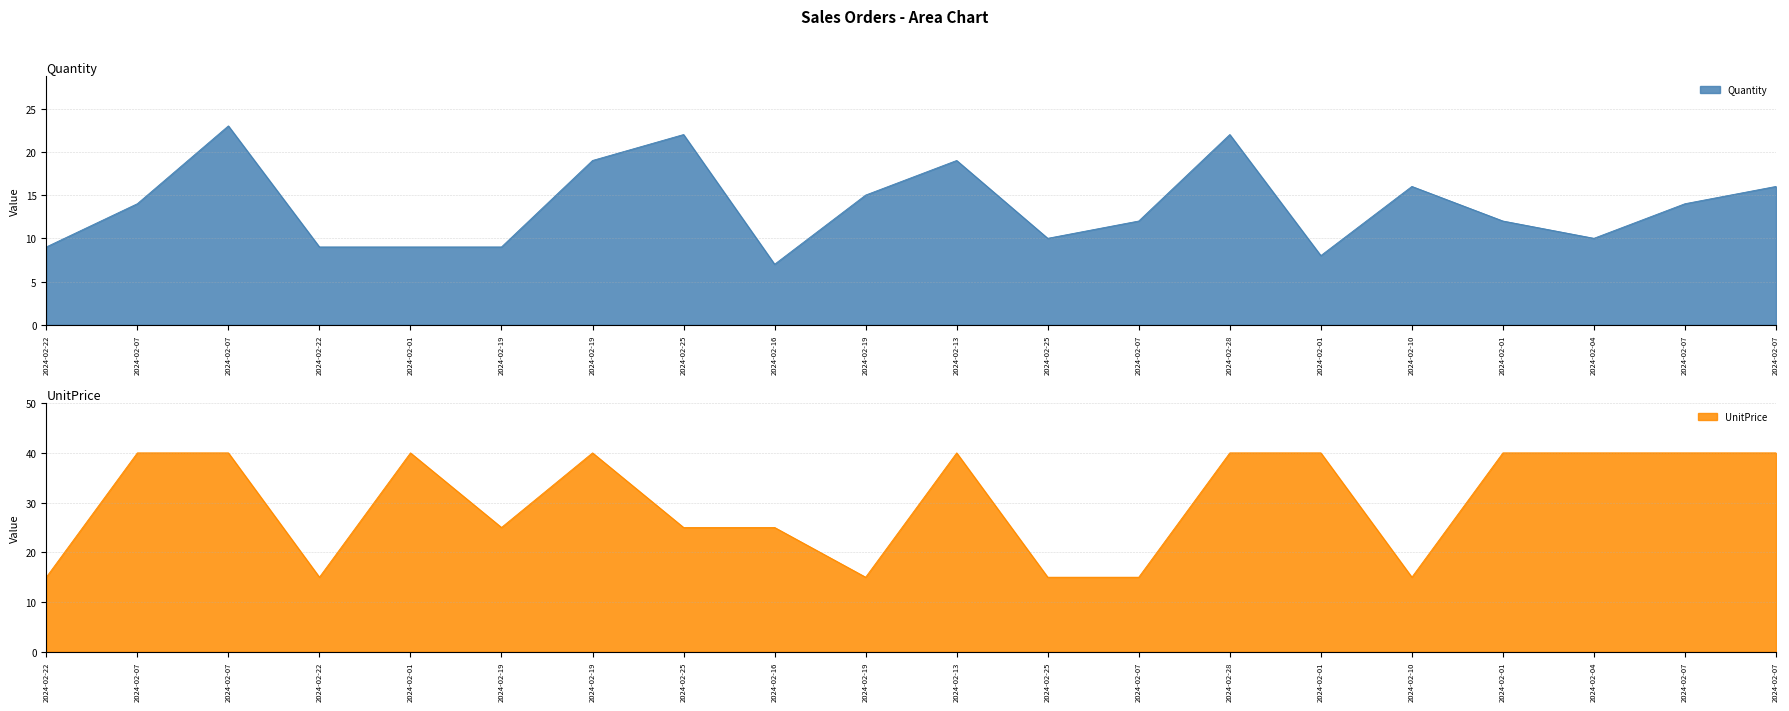

In Quantity, how many points are lower than both neighbors (excluding endpoints)?

4